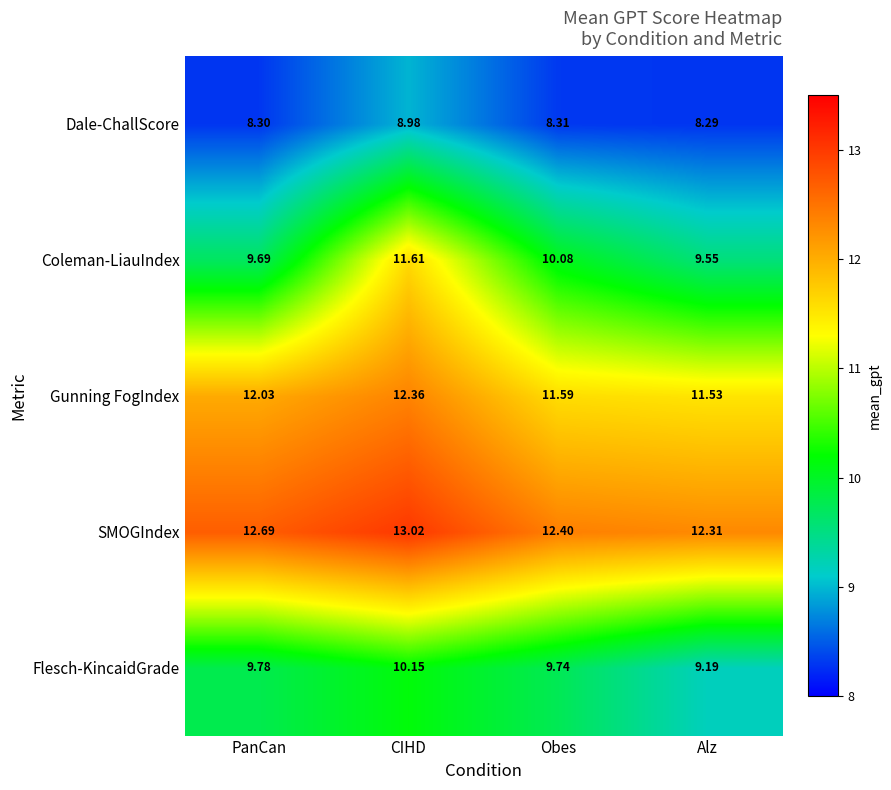

At which category does the chart reach its peak across all series?

CIHD